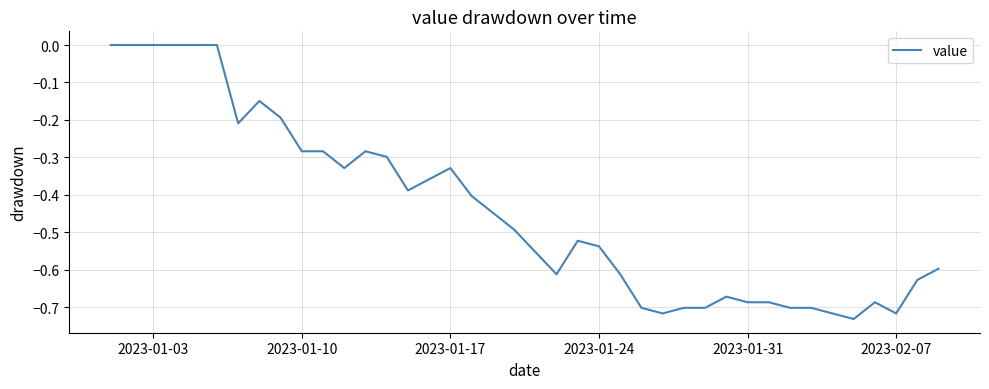

What is the difference between the maximum and minimum values?

0.7